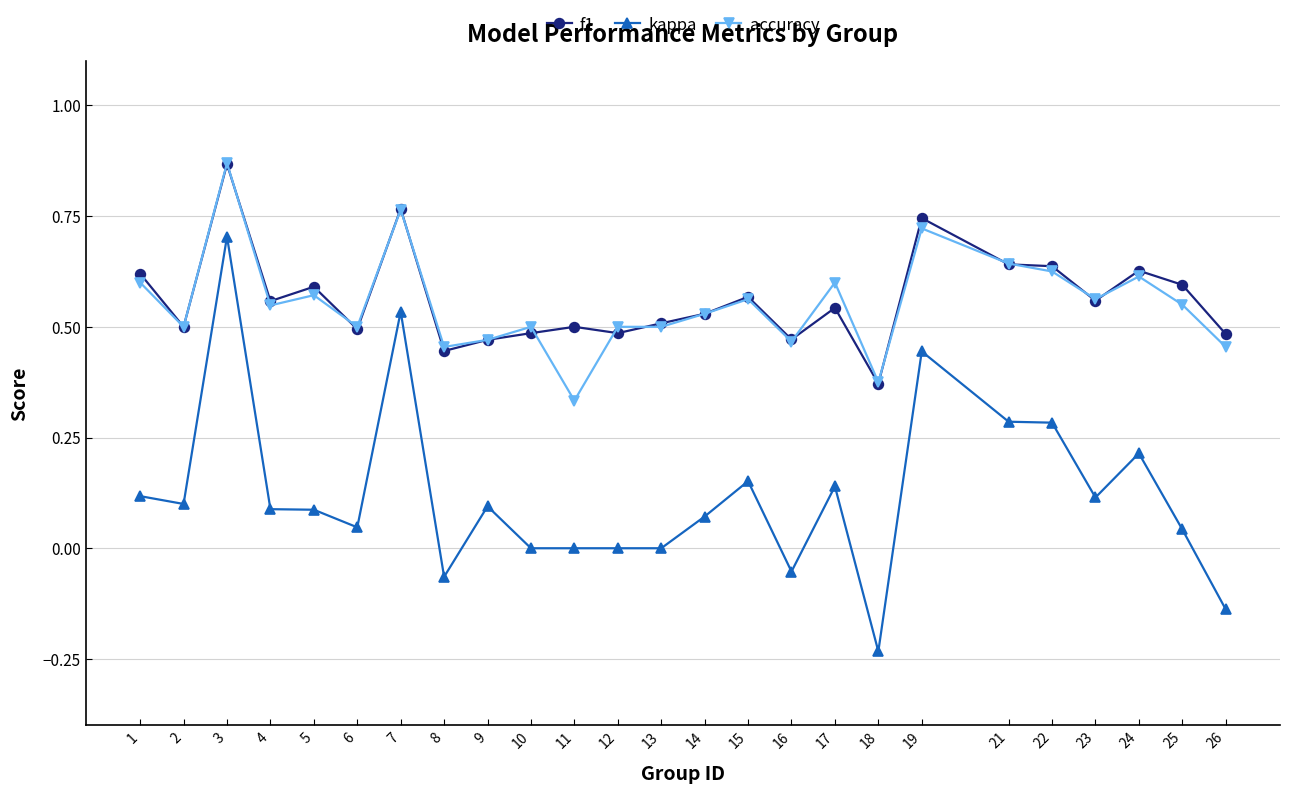

Which series has the widest spread of values?

kappa